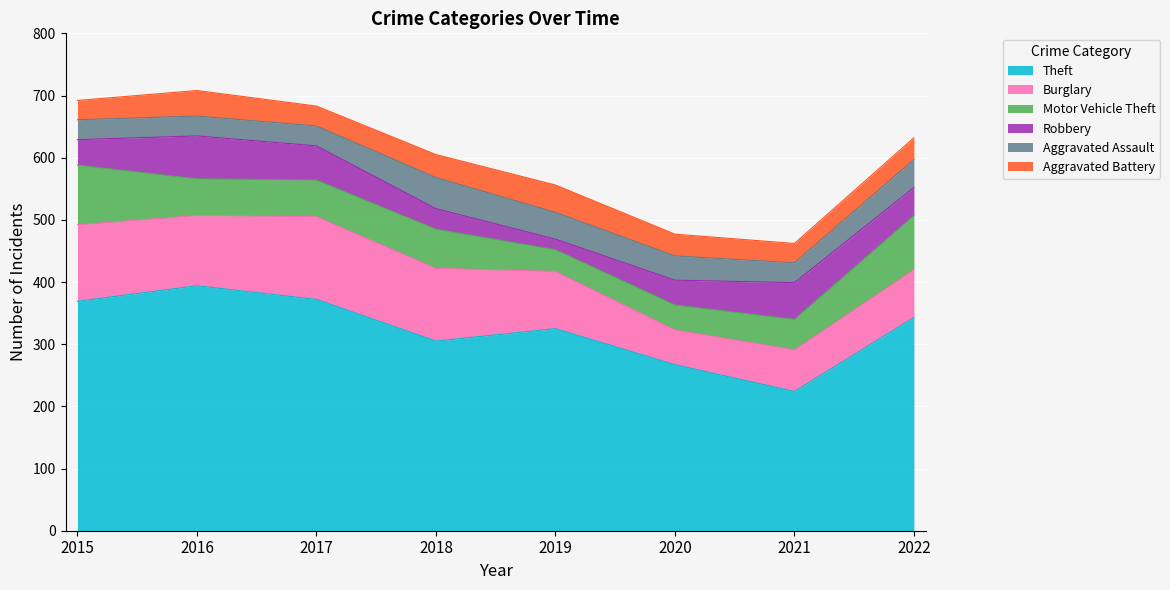

The Motor Vehicle Theft series shows 37 at 2018. True or false?

False